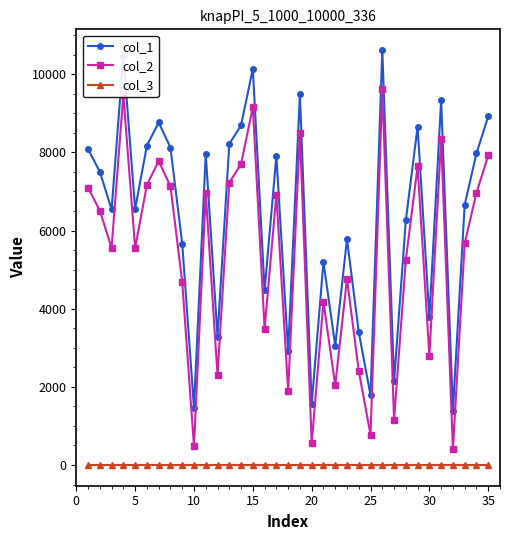

List the series in order of their peak value, lowest first.

col_3, col_2, col_1